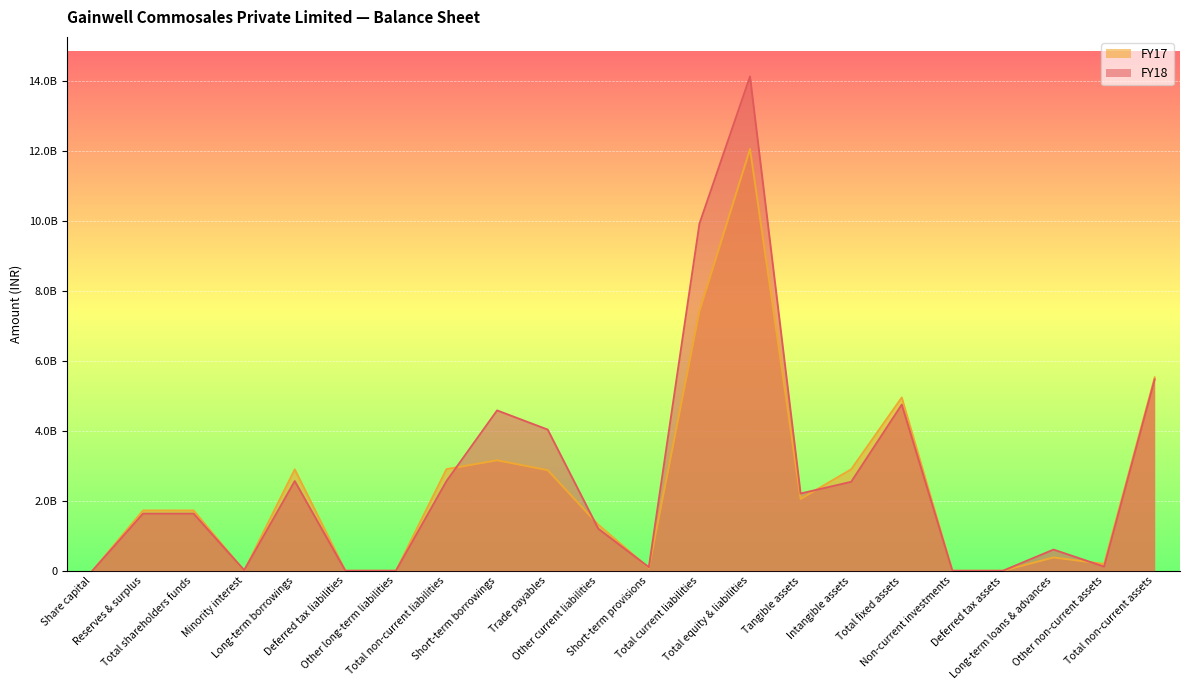

What position from the right is Short-term borrowings?

14